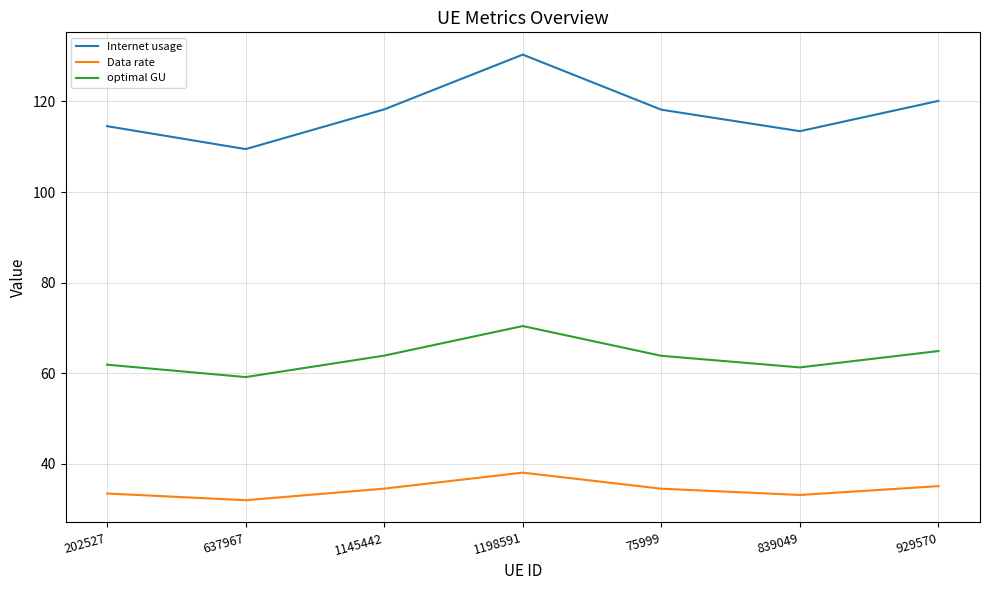

True or false: Internet usage has a value of 22.8 at 839049.

False